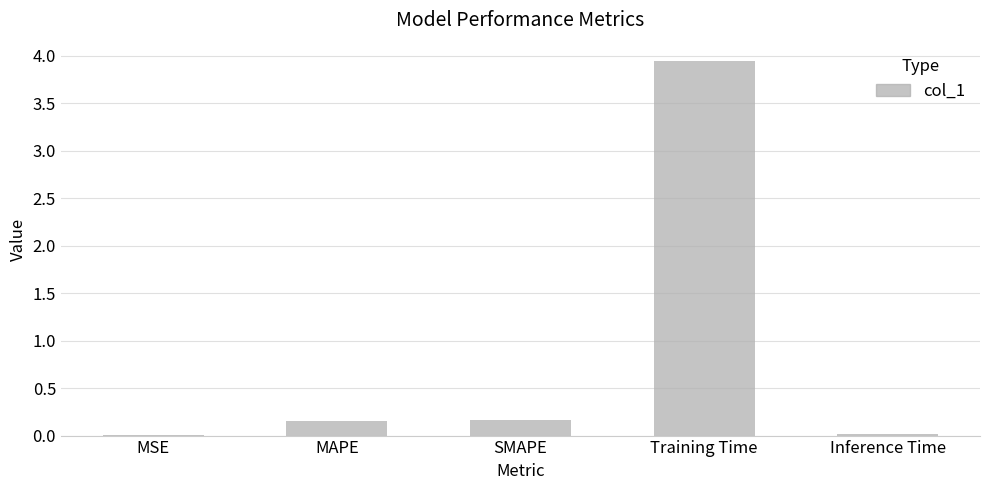

Which has a higher value, MAPE or Training Time?

Training Time